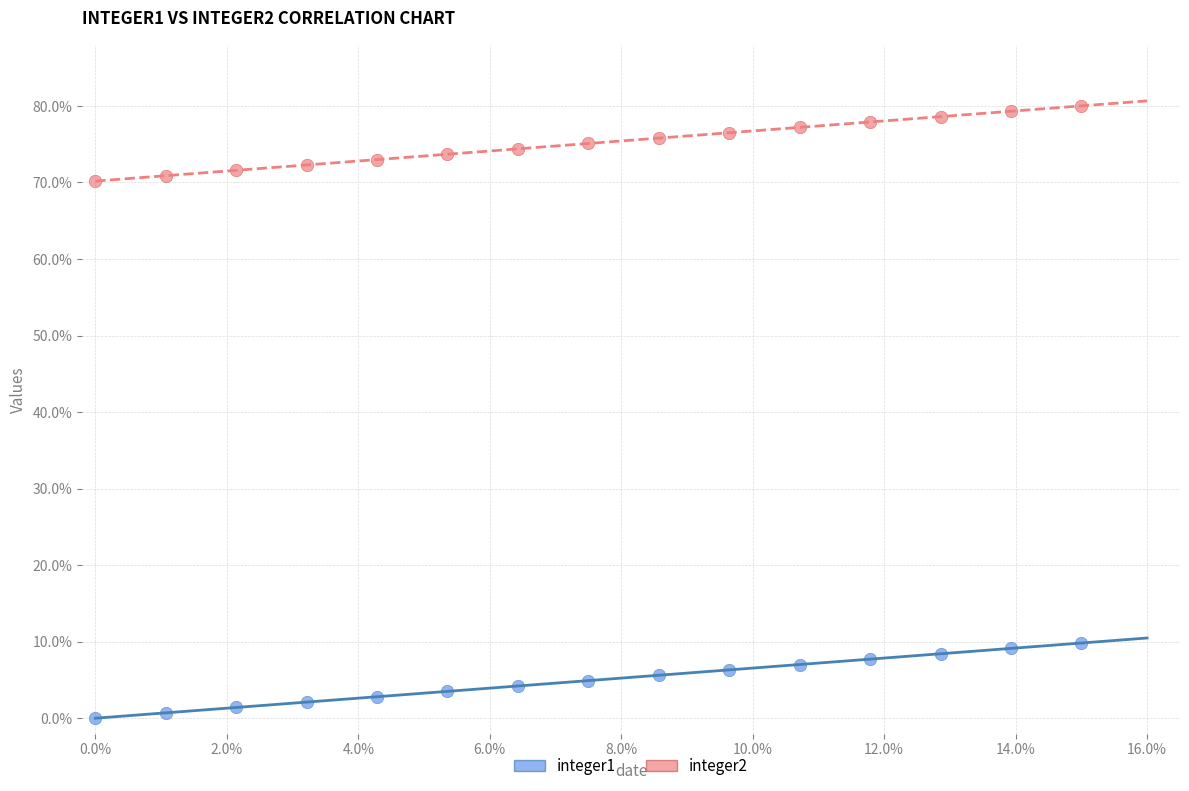

What are all the series names shown in the legend?

integer1, integer2